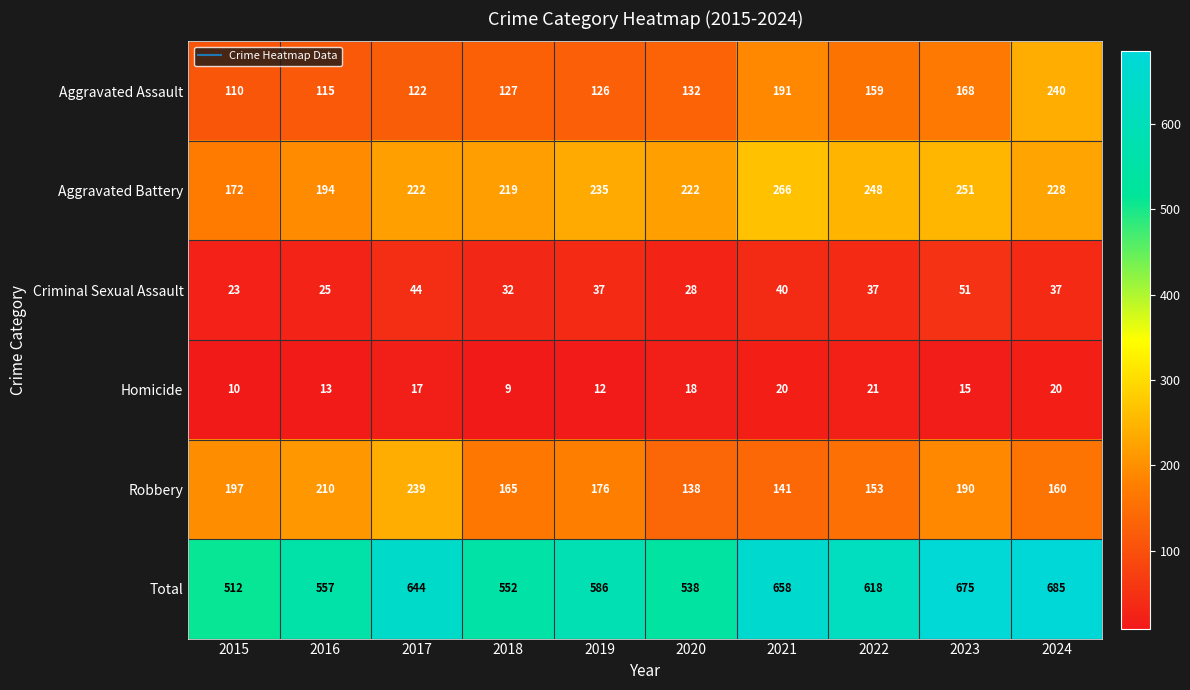

True or false: Robbery has a value of 66 at 2015.

False